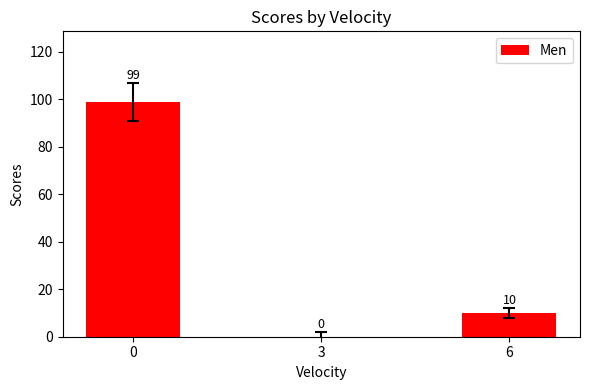

What is the change in value from 3 to 6?

+10